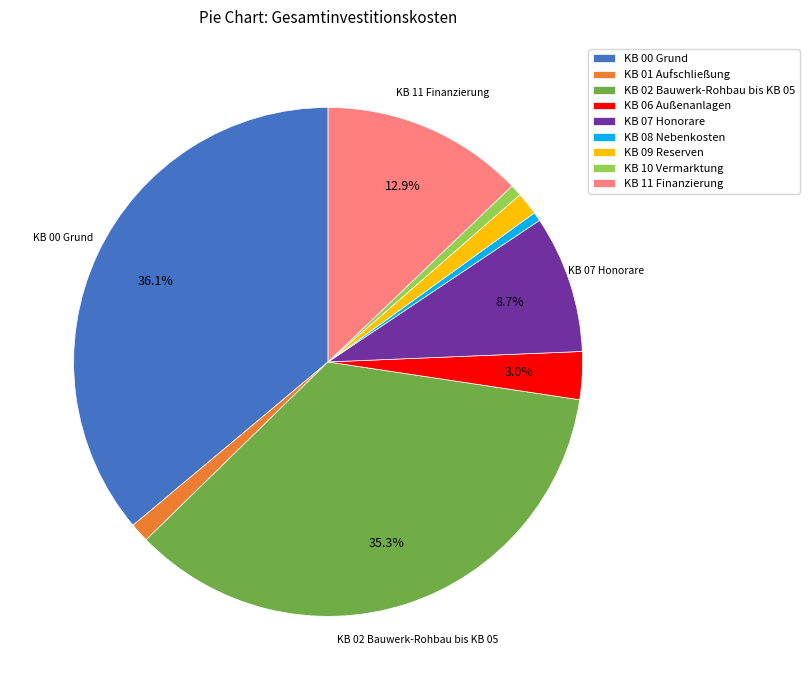

Is KB 08 Nebenkosten the majority of the pie?

No